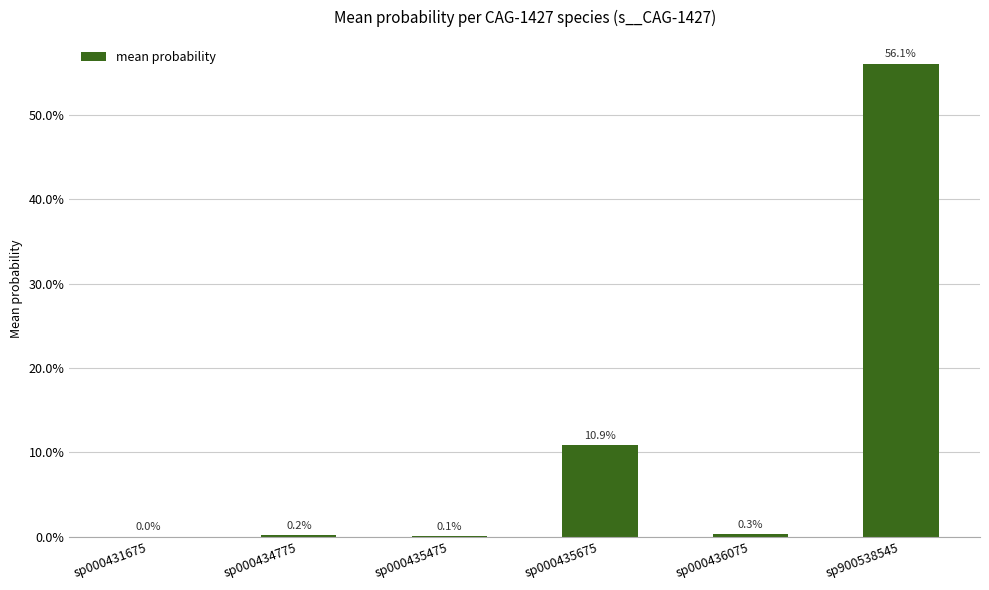

Are the bars horizontal?

No